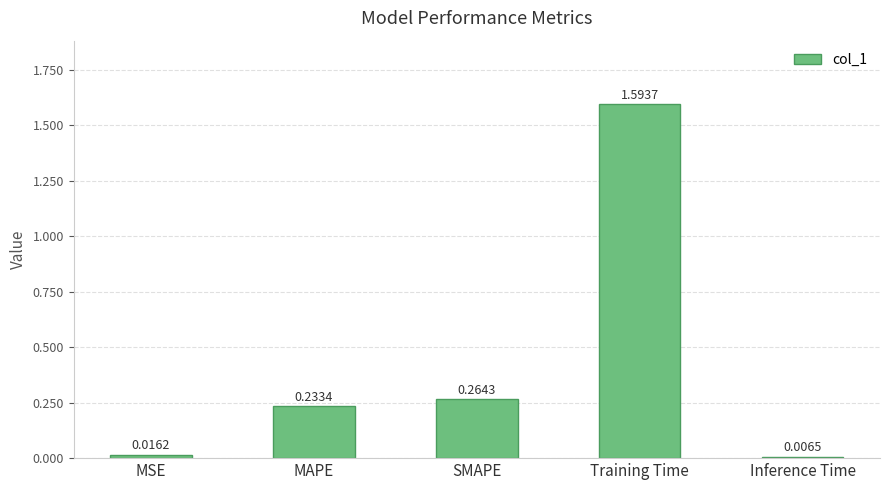

True or false: the data shows 0.3 at MAPE.

False